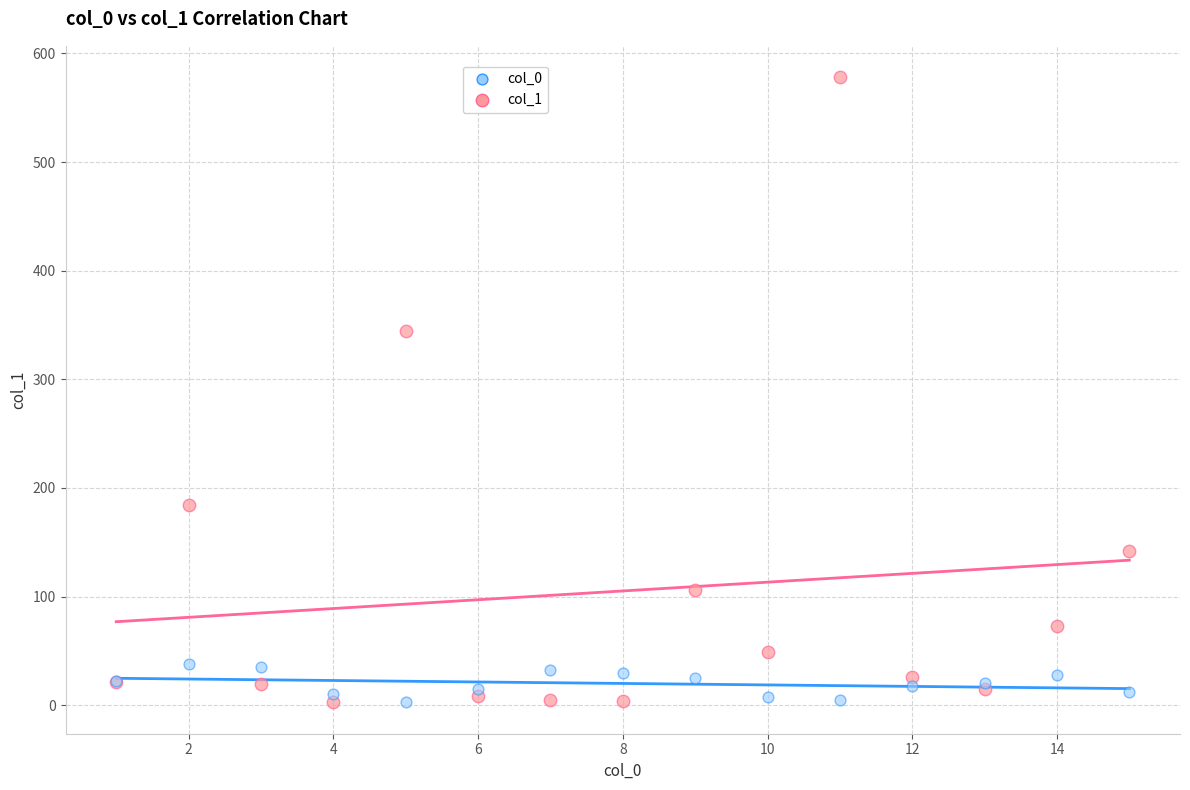

Which series reaches the maximum Y coordinate?

col_1